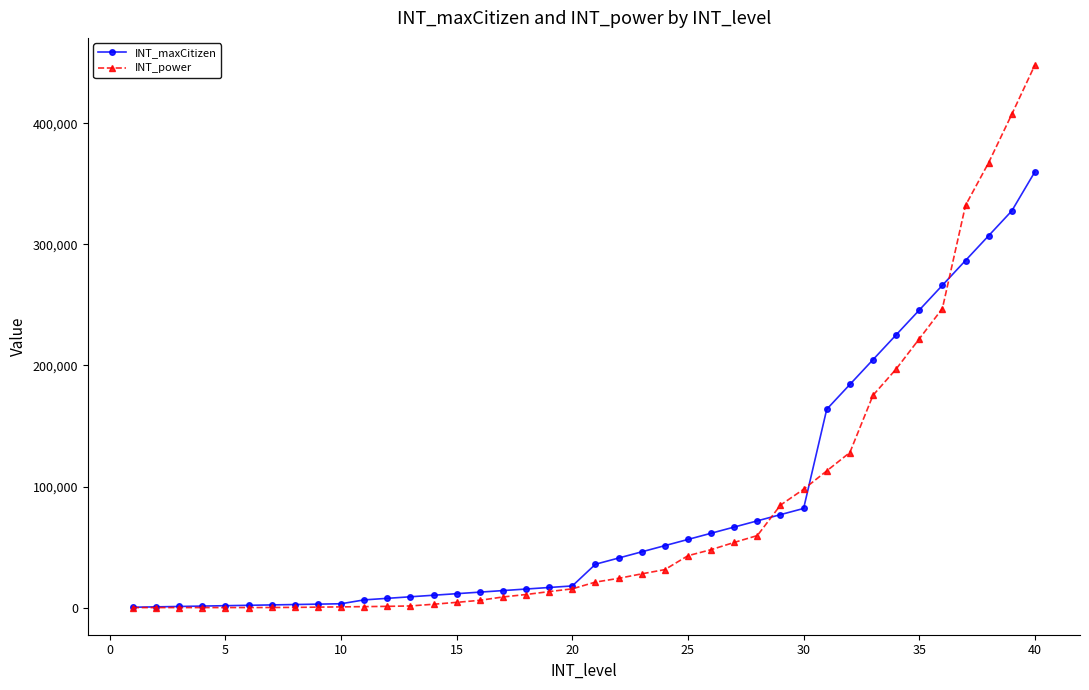

List the series in order of their peak value, highest first.

INT_power, INT_maxCitizen